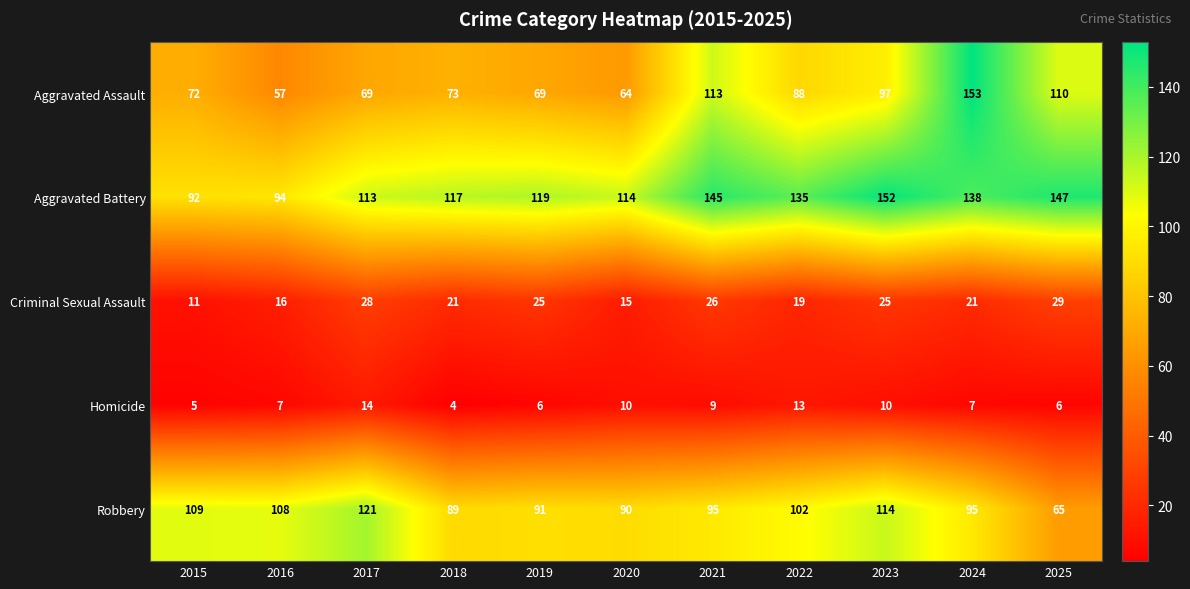

What is the maximum value shown in the chart?

153